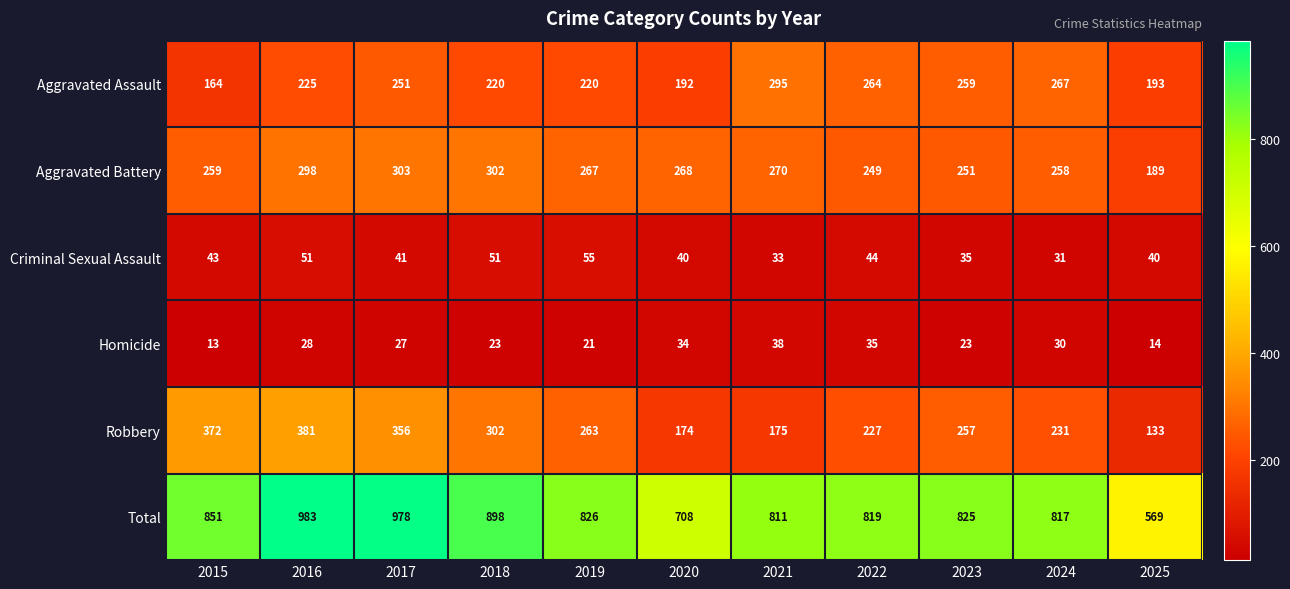

How many values in the Total series are below 825?

5